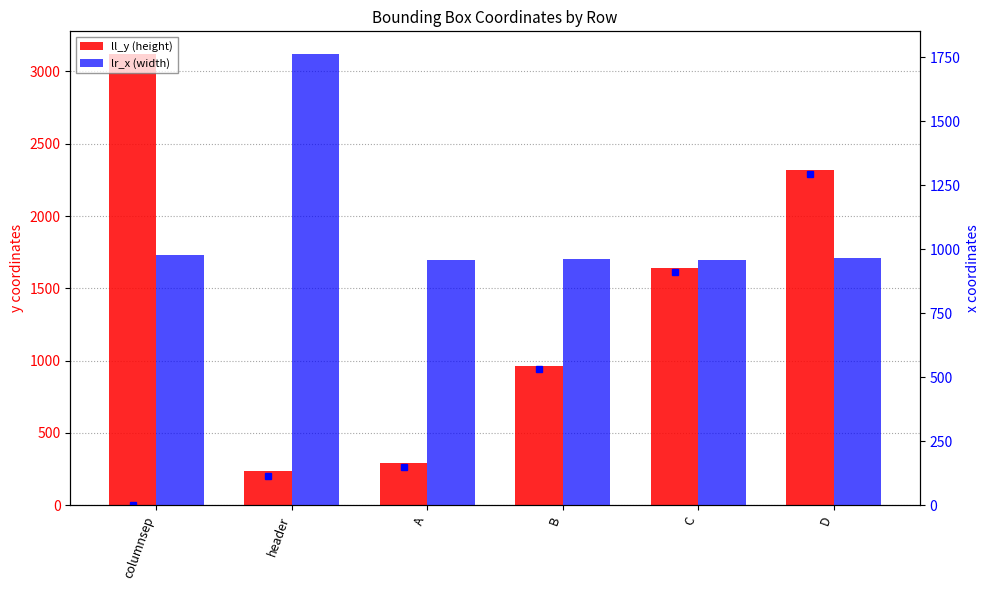

Reading left to right, transcribe all the data shown in this chart.

ll_y (height): 3121	240	292	965	1643	2319
lr_x (width): 977	1763	959	960	959	964